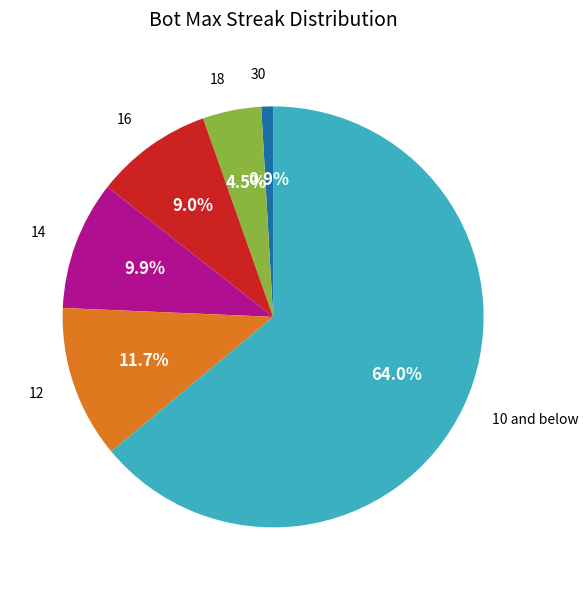

Which slice is the largest?

10 and below